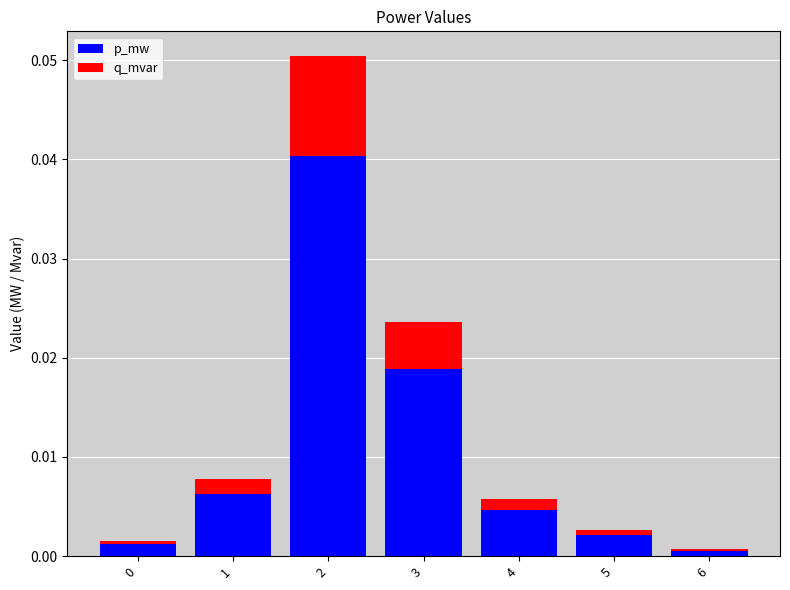

Is it true that p_mw equals 0.0 at 2?

True